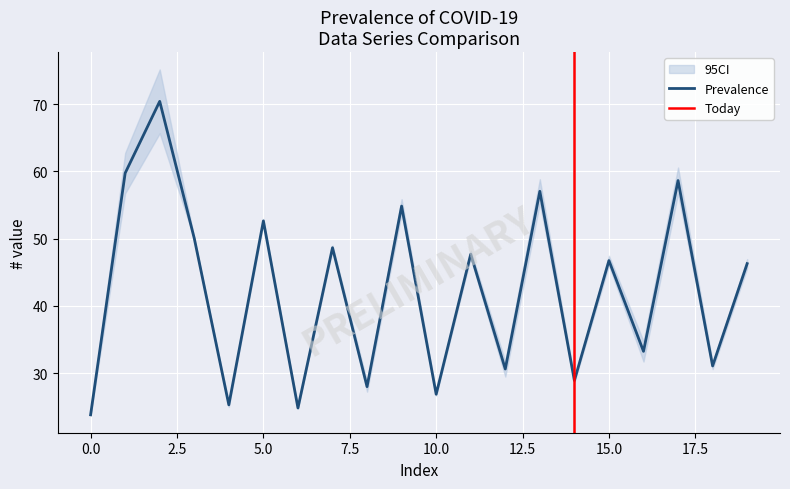

The Prevalence series shows 13.7 at 5.0. True or false?

False